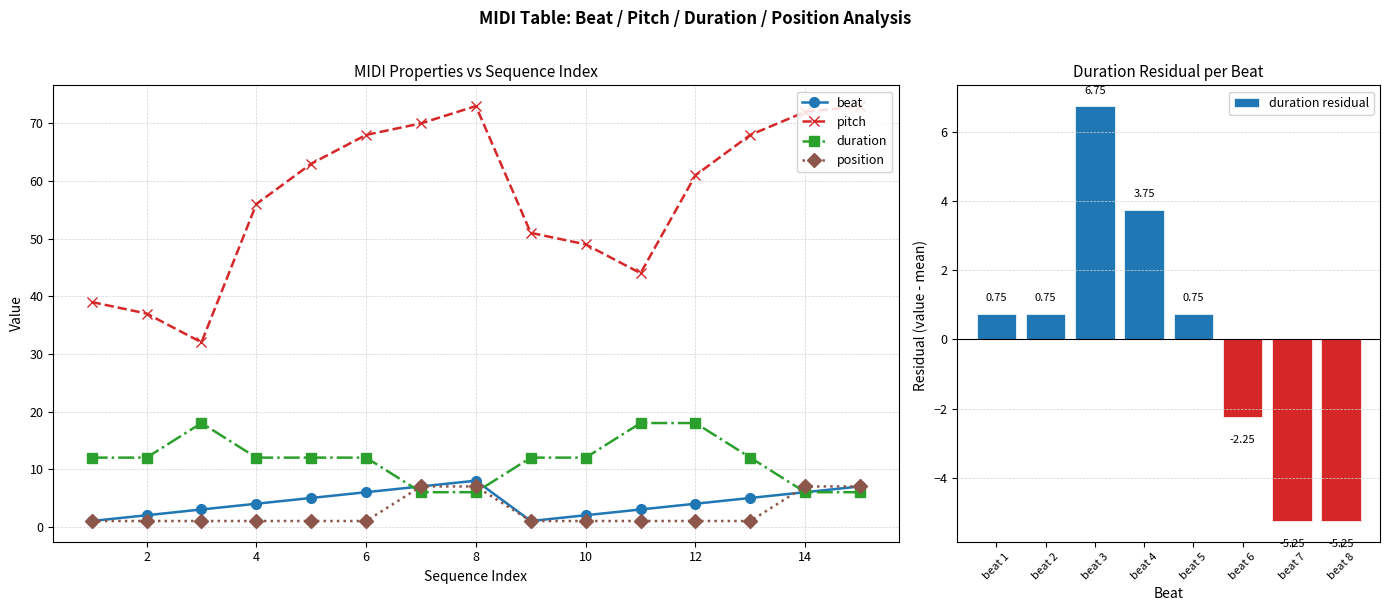

Rank the series at 4 from lowest to highest value.

position, beat, duration, pitch